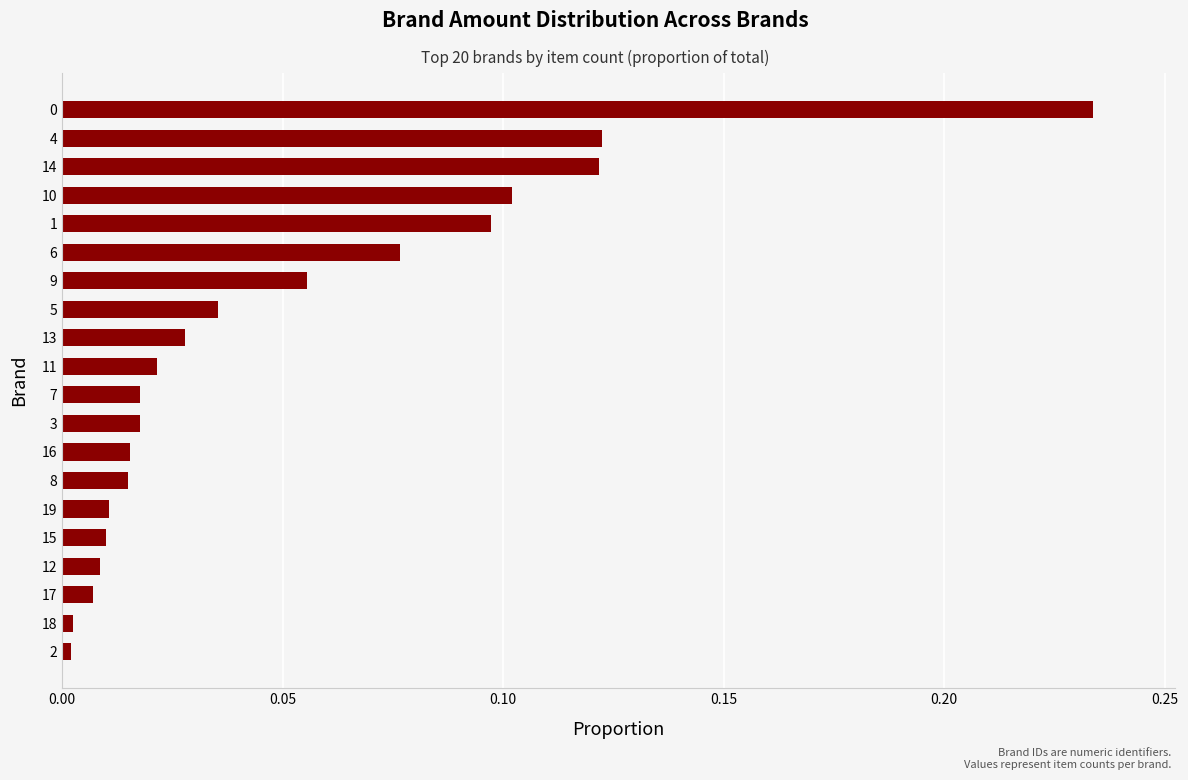

Which has a higher value, 3 or 5?

5